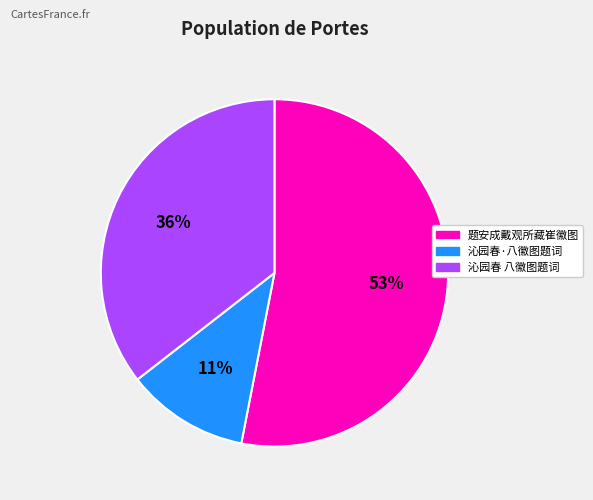

To the nearest percent, what portion does 沁园春 八徽图题词 represent?

36%